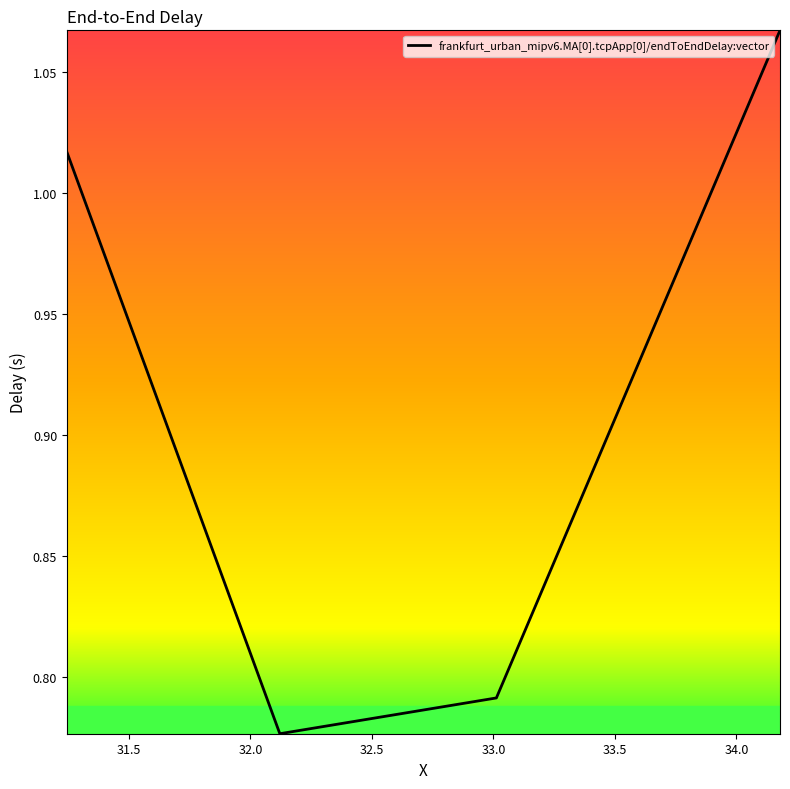

How many interior local valleys (lower than both neighbors) does the data have?

1